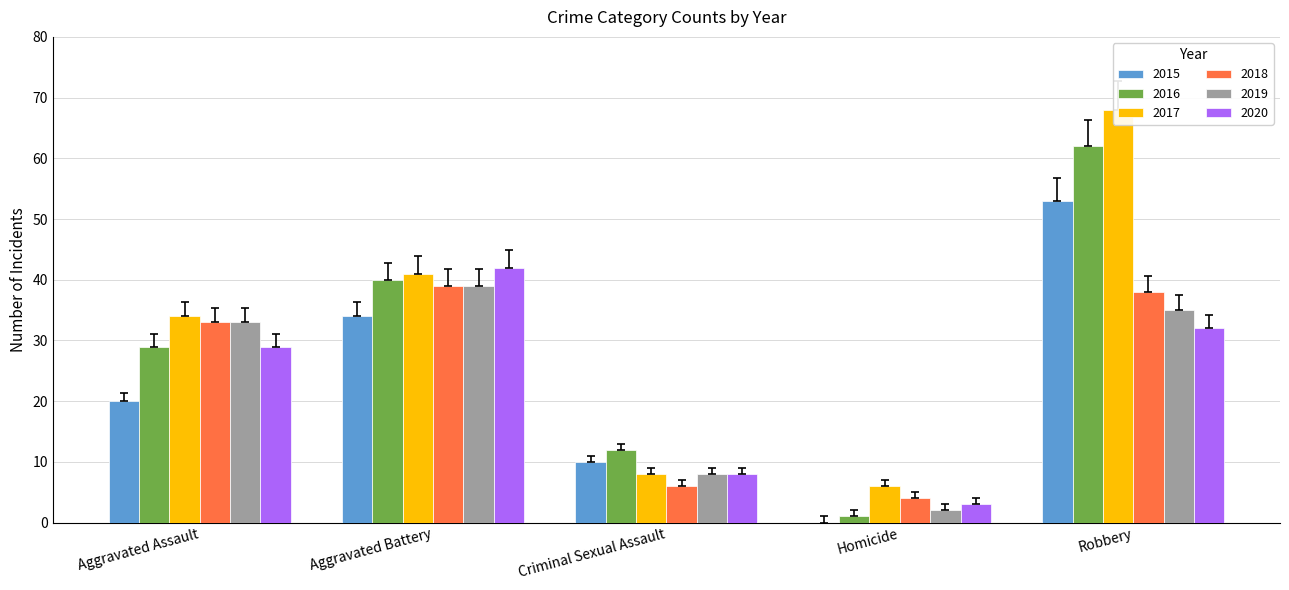

Is it true that 2018 equals 4 at Homicide?

True